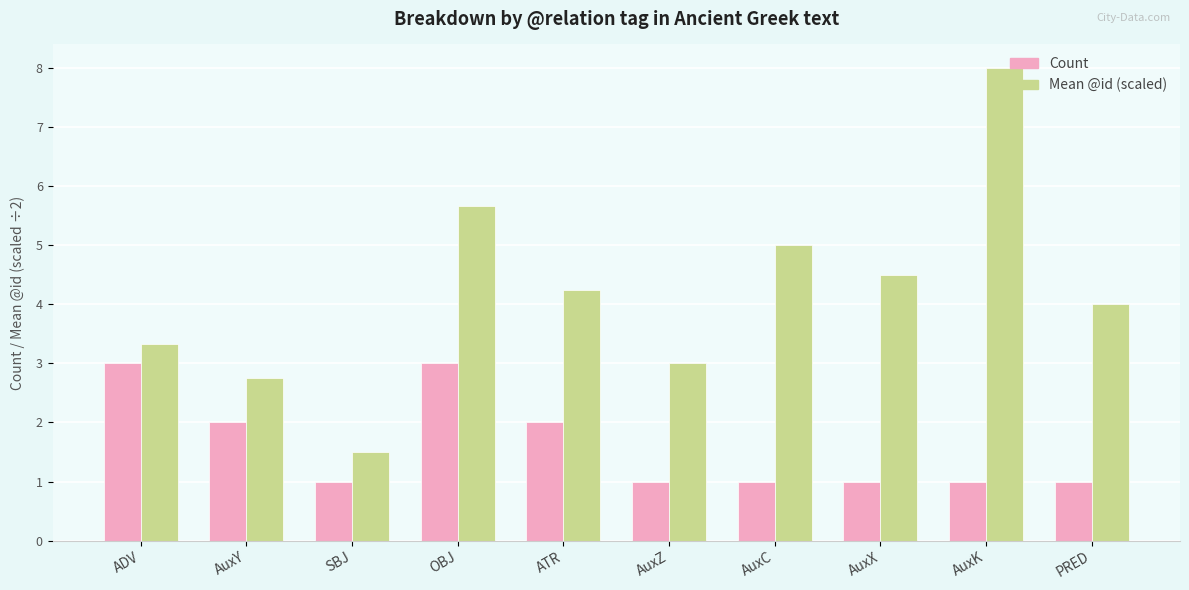

True or false: Count has a value of 1.5 at PRED.

False